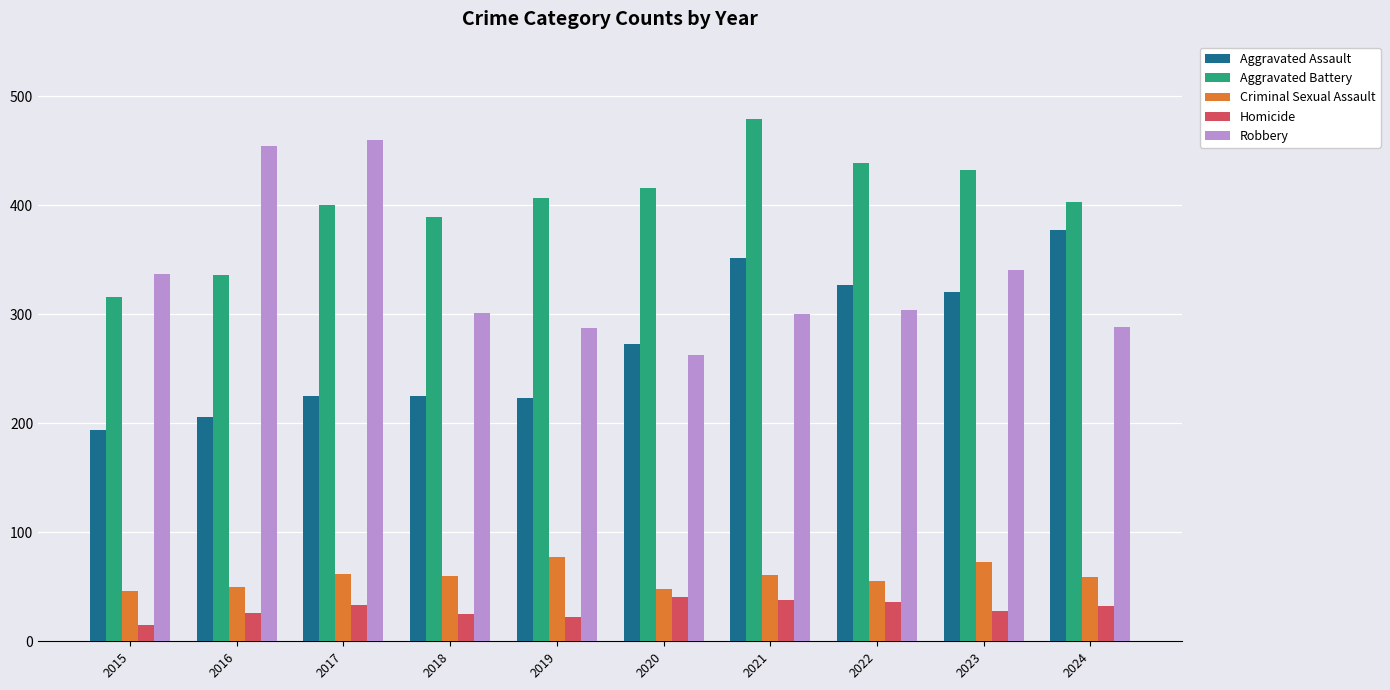

Which series has the largest total across all categories?

Aggravated Battery